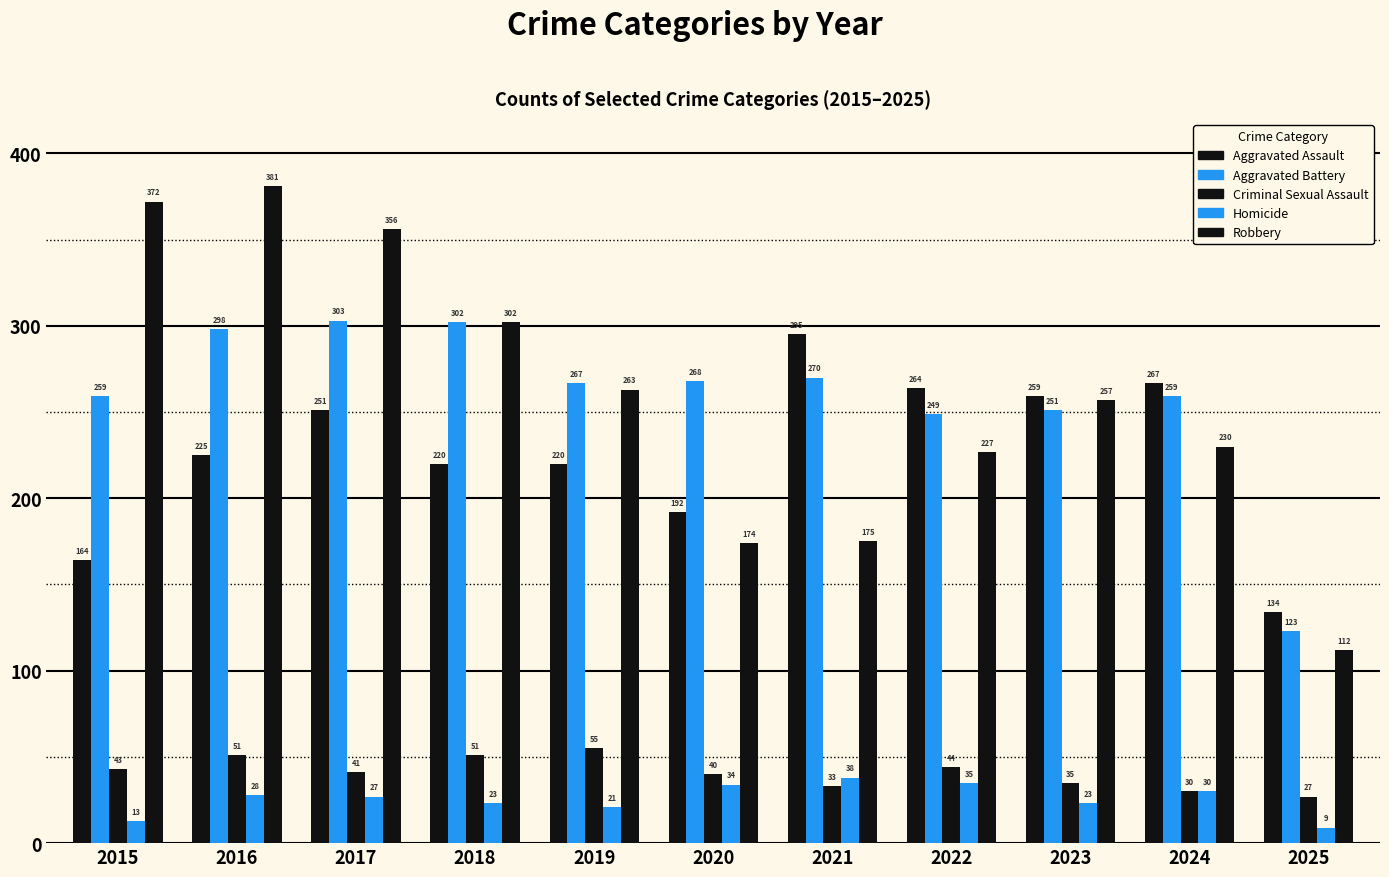

What is the difference between the second highest and minimum values in the Aggravated Assault series?

133